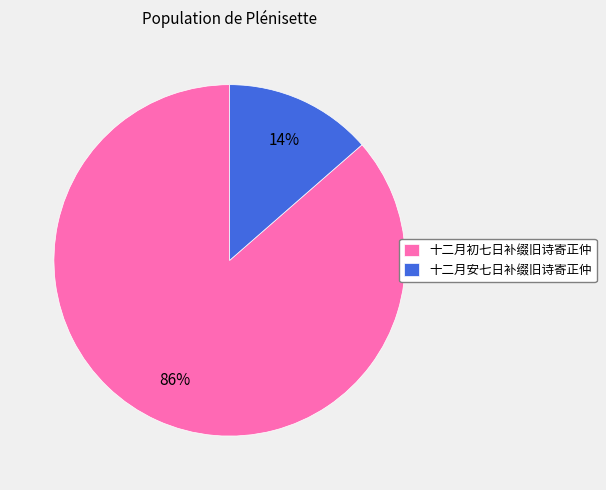

Between 十二月初七日补缀旧诗寄正仲 and 十二月安七日补缀旧诗寄正仲, which is larger?

十二月初七日补缀旧诗寄正仲